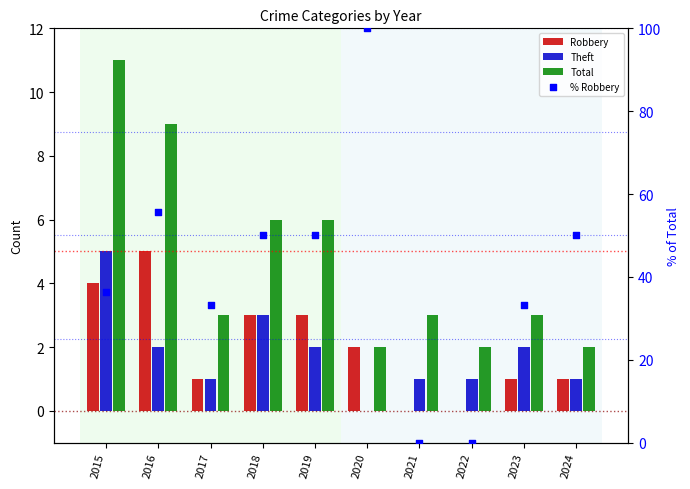

Which series has the largest Y range (max minus min)?

% Robbery